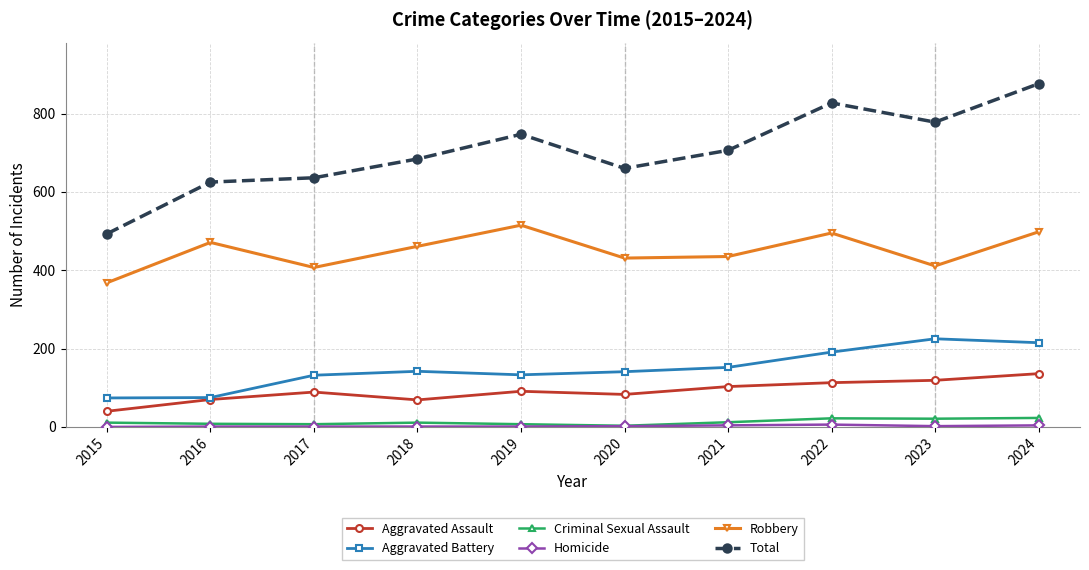

At which category is the sum across all series the highest?

2024